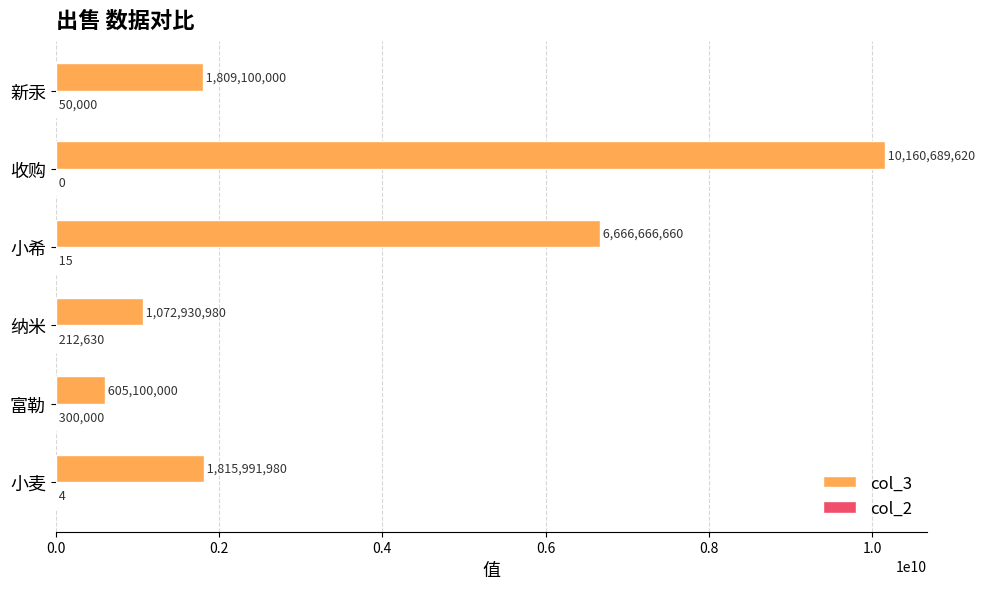

What value does the col_3 series have at 小希?

6666666660